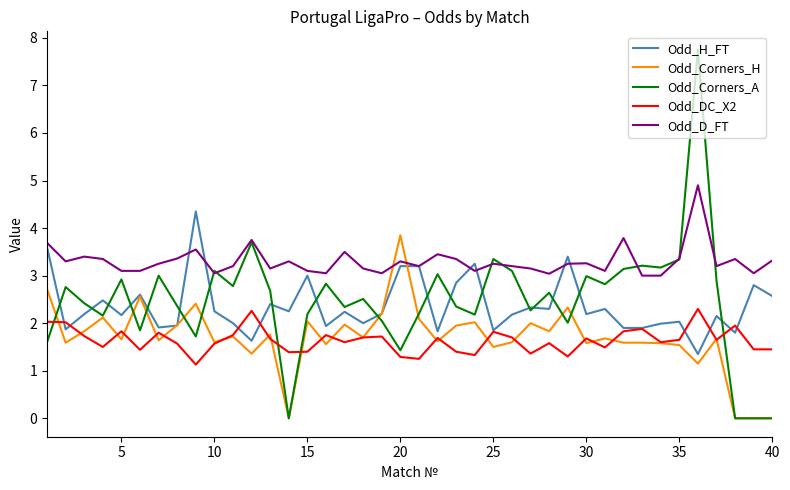

Which series has the widest spread of values?

Odd_Corners_A